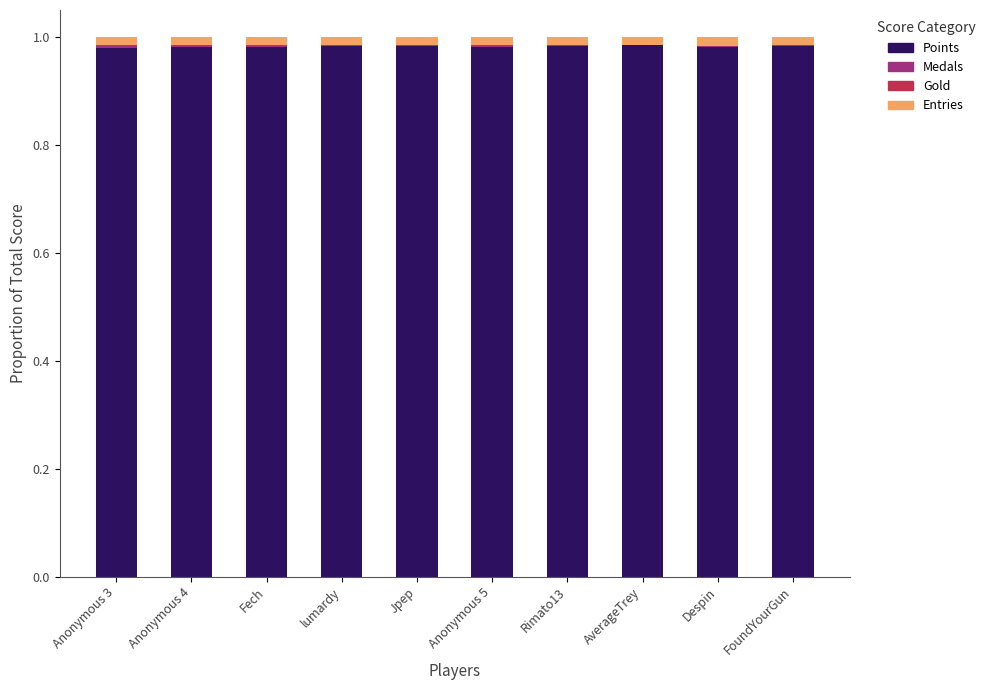

The Points series shows 1.5 at Jpep. True or false?

False